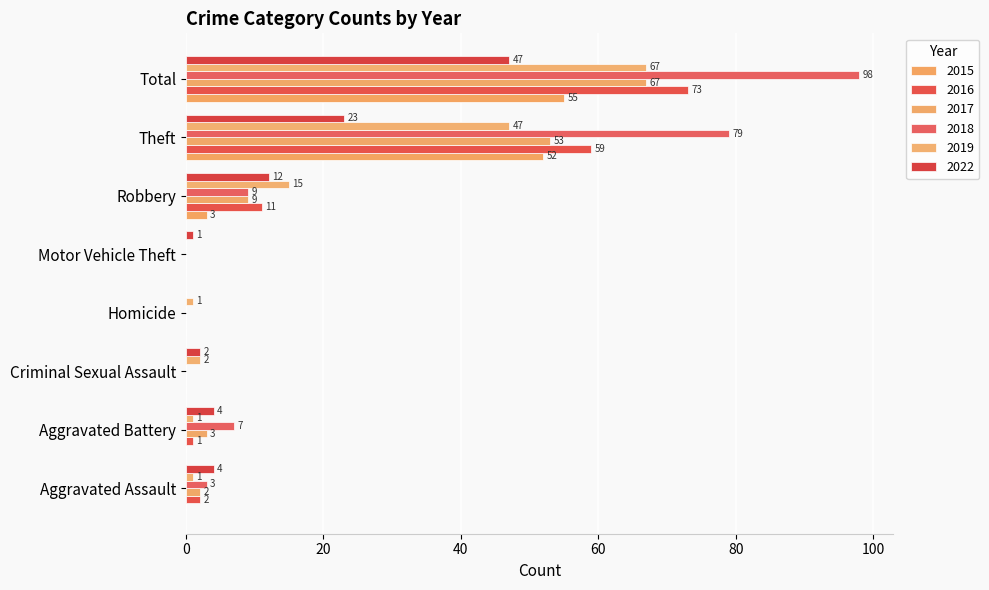

Reading left to right, extract all data points from this chart.

2015: Aggravated Assault=0	Aggravated Battery=0	Criminal Sexual Assault=0	Homicide=0	Motor Vehicle Theft=0	Robbery=3	Theft=52	Total=55
2016: Aggravated Assault=2	Aggravated Battery=1	Criminal Sexual Assault=0	Homicide=0	Motor Vehicle Theft=0	Robbery=11	Theft=59	Total=73
2017: Aggravated Assault=2	Aggravated Battery=3	Criminal Sexual Assault=0	Homicide=0	Motor Vehicle Theft=0	Robbery=9	Theft=53	Total=67
2018: Aggravated Assault=3	Aggravated Battery=7	Criminal Sexual Assault=0	Homicide=0	Motor Vehicle Theft=0	Robbery=9	Theft=79	Total=98
2019: Aggravated Assault=1	Aggravated Battery=1	Criminal Sexual Assault=2	Homicide=1	Motor Vehicle Theft=0	Robbery=15	Theft=47	Total=67
2022: Aggravated Assault=4	Aggravated Battery=4	Criminal Sexual Assault=2	Homicide=0	Motor Vehicle Theft=1	Robbery=12	Theft=23	Total=47